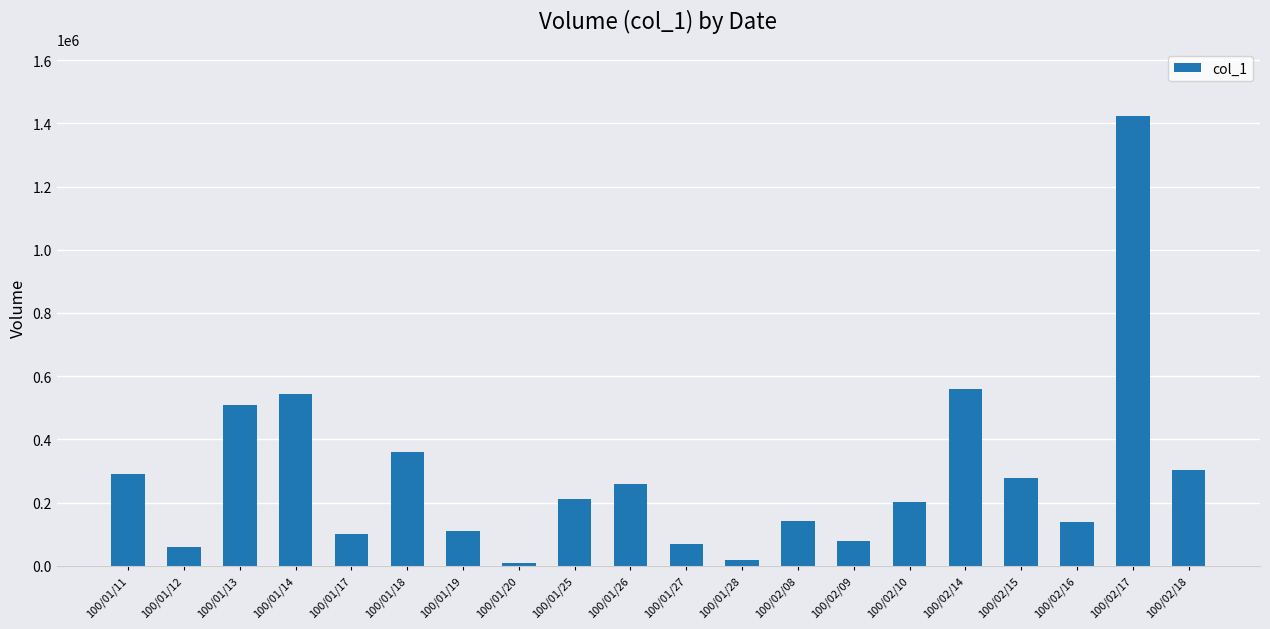

What is the change in value from 100/01/12 to 100/02/08?

+82000